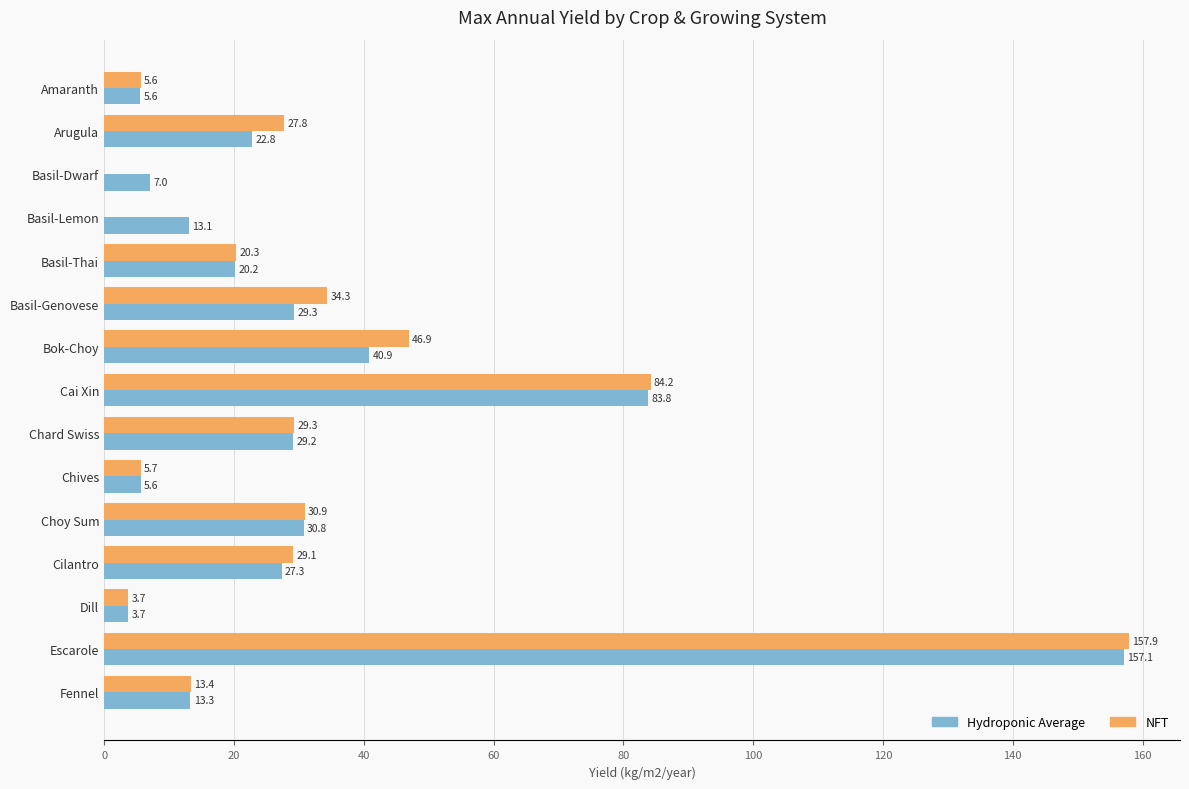

What is the average value of the Hydroponic Average series?

32.6